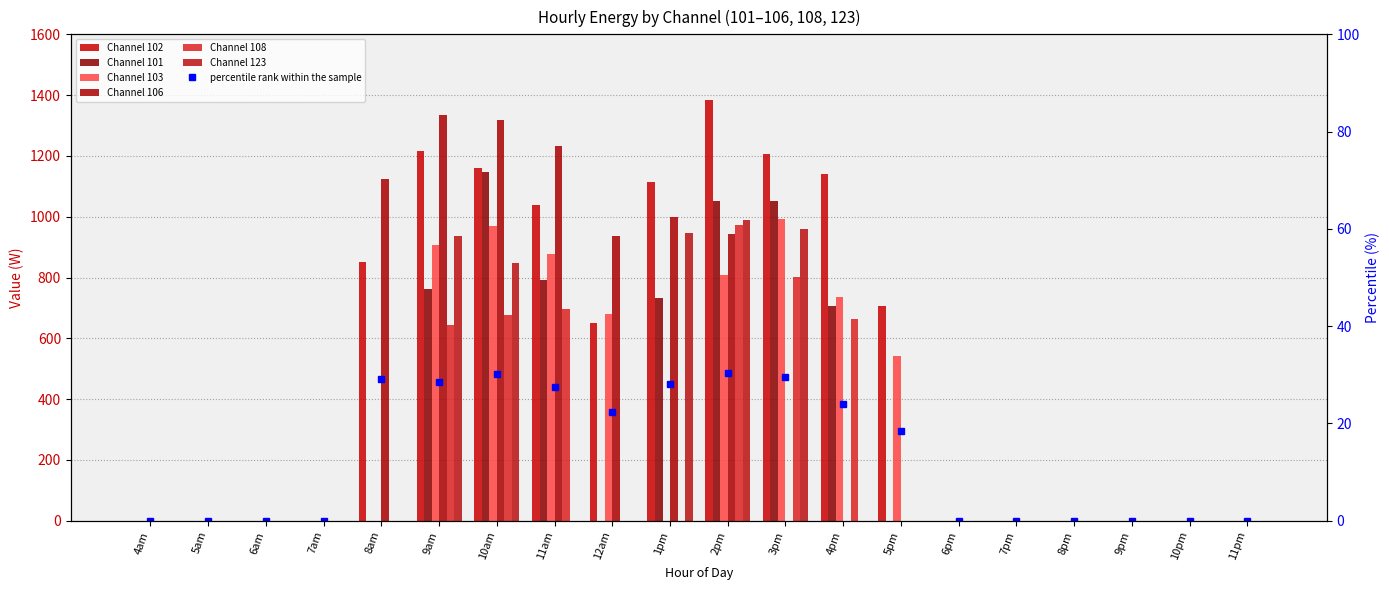

How many bars are there in total?

120